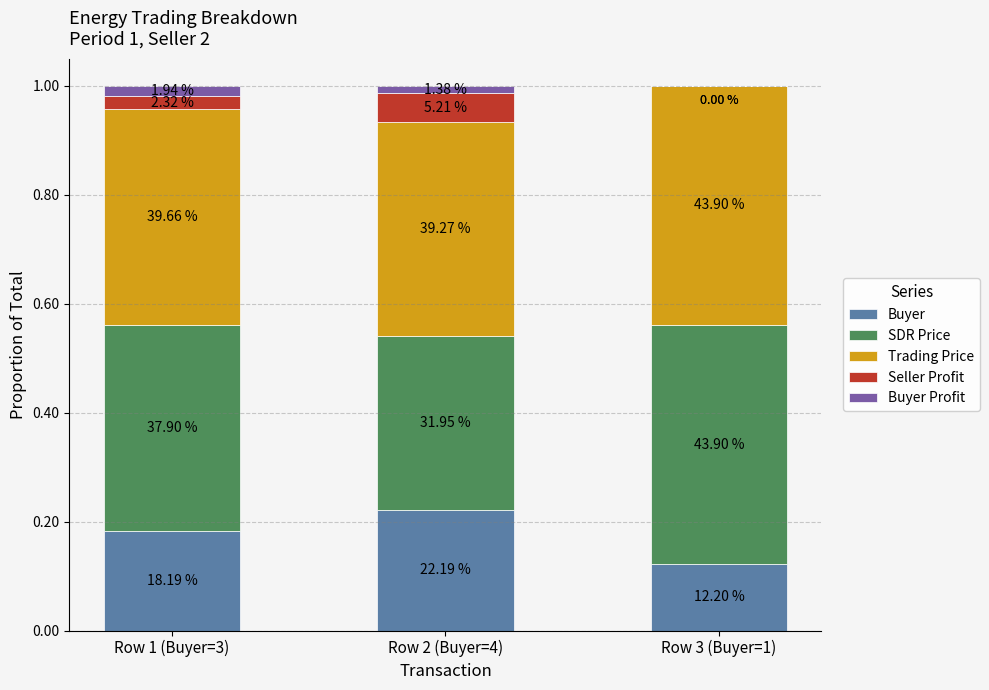

At which label is SDR Price closest to 0?

Row 2 (Buyer=4)